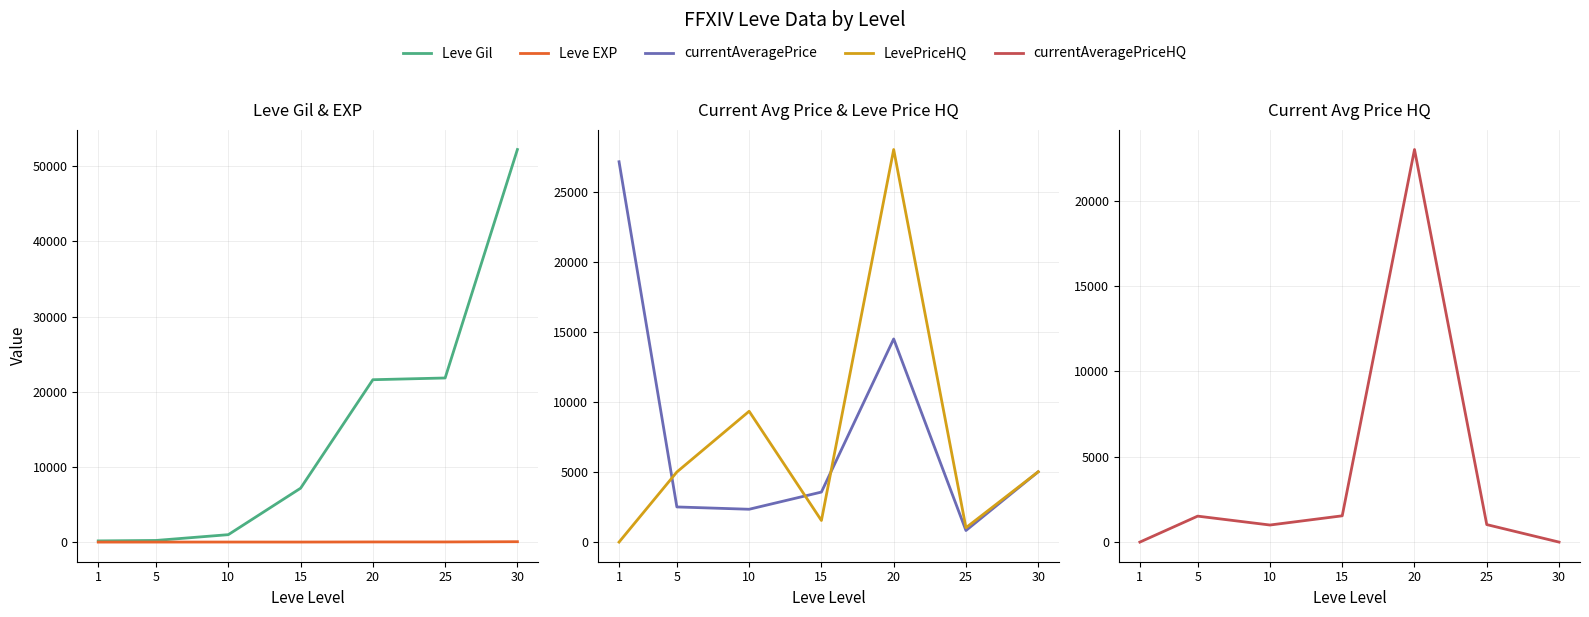

What is the difference between the currentAveragePriceHQ values at 1 and 20?

23000